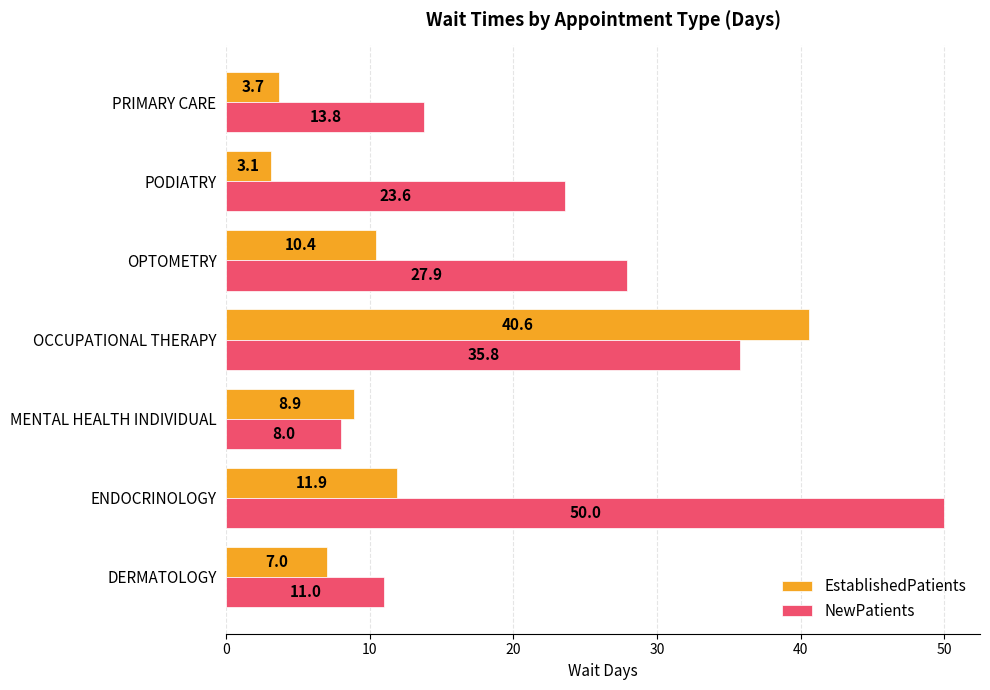

Which series has the largest total across all categories?

NewPatients